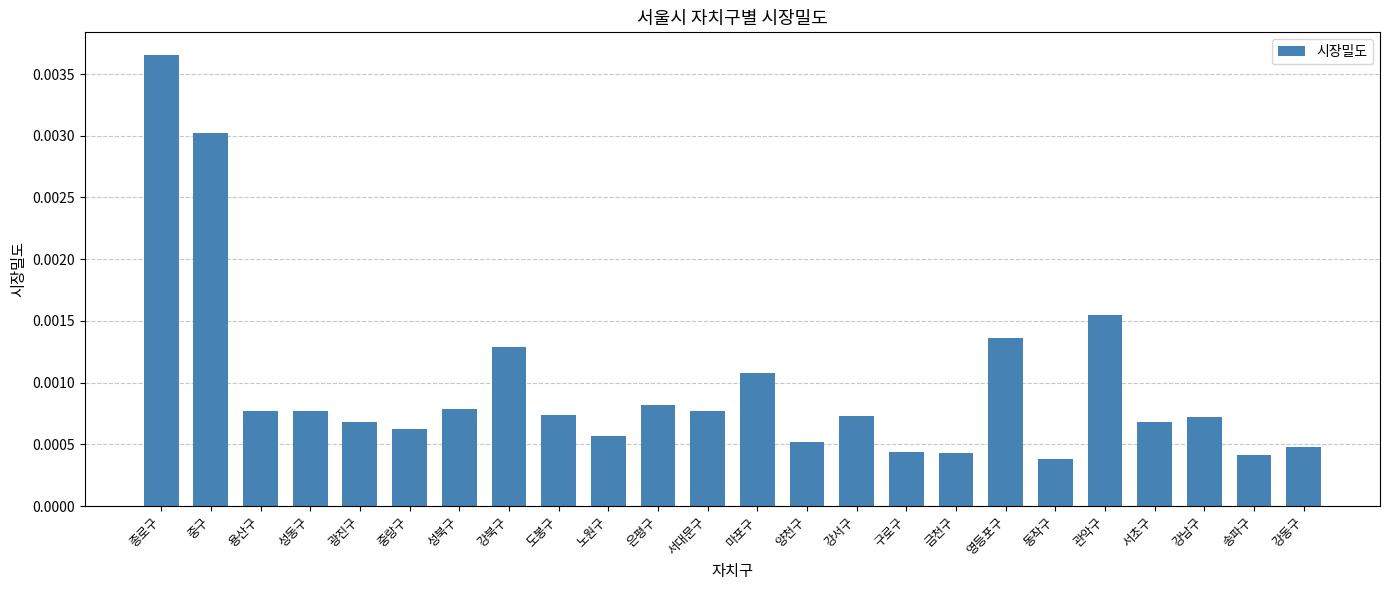

Are the bars horizontal?

No